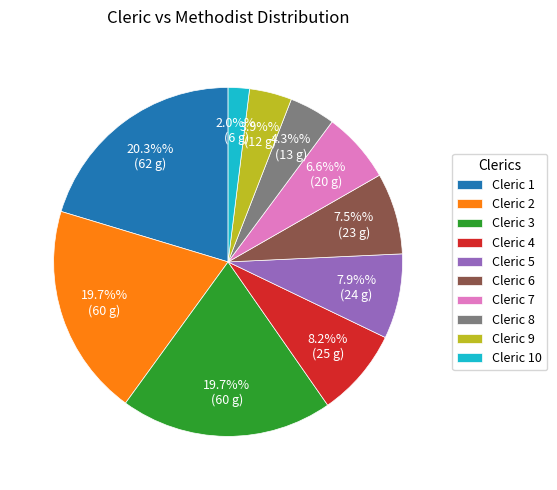

What is the ratio of the value at Cleric 10 to the value at Cleric 6?

0.3